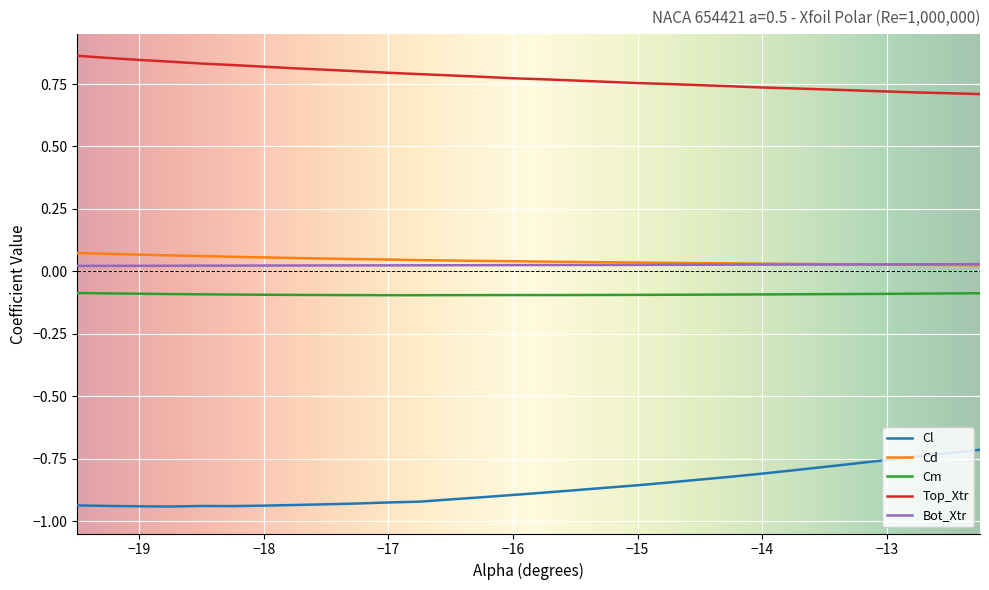

True or false: Cm and Cl intersect in this chart.

False